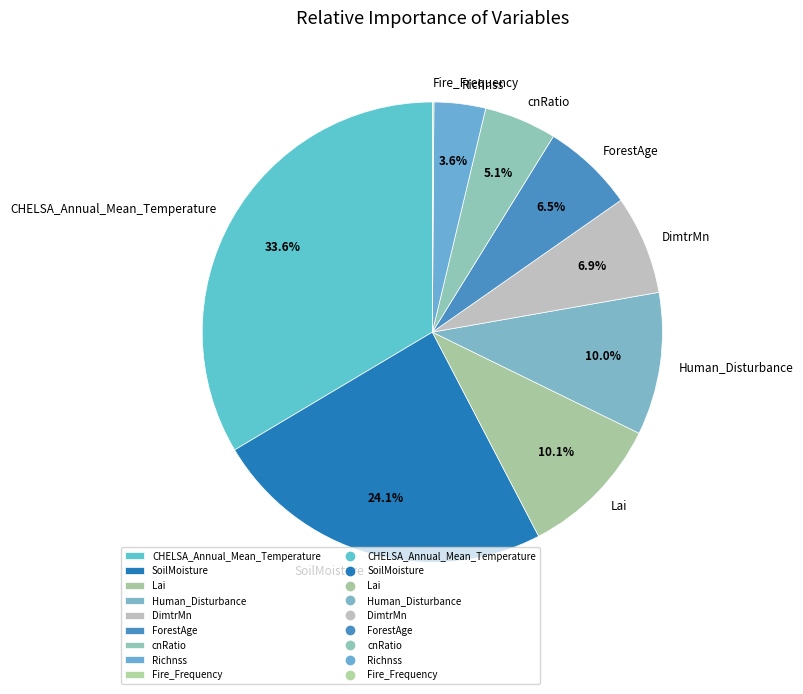

Approximately how many times larger is the value at DimtrMn compared to Richnss?

1.9